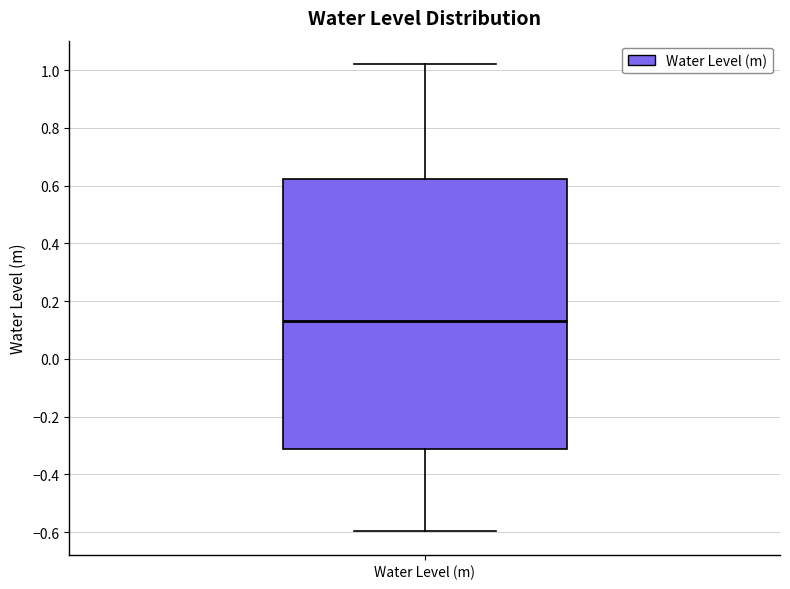

Where does the lower whisker of the box for Water Level (m) end on the y-axis? The values are not printed on the chart, so give them approximately, as read against the axis.

-0.60